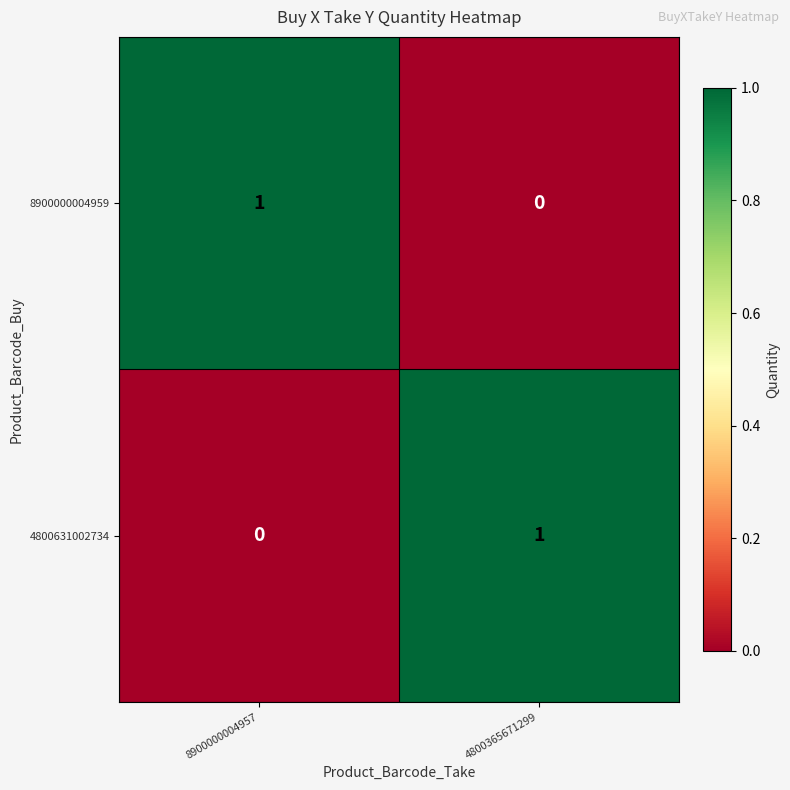

The value of 8900000004959 at 4800365671299 is 1. True or false?

False